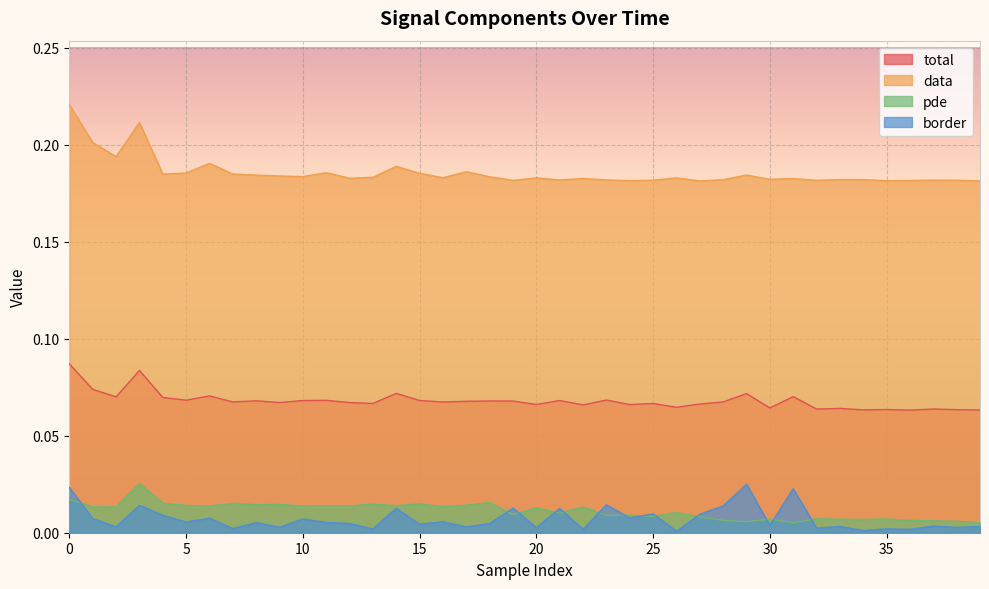

How many lines are shown in the chart?

4